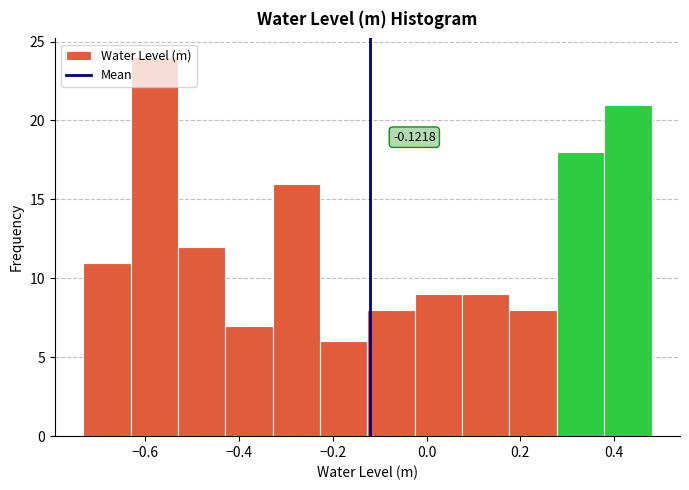

Over which range of the x-axis is the bar tallest?

-0.64 to -0.54